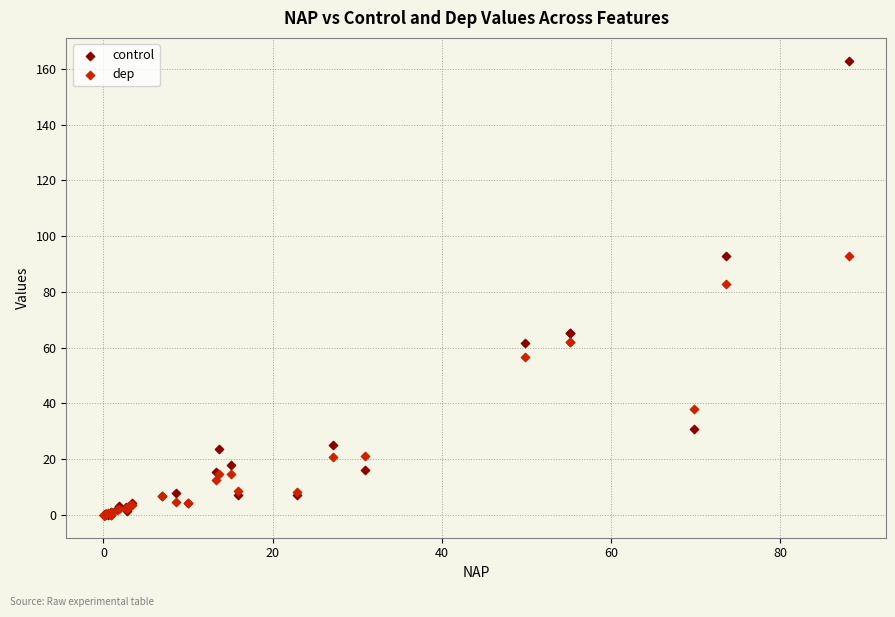

In the dep series, what Y value is closest to 46?

37.9